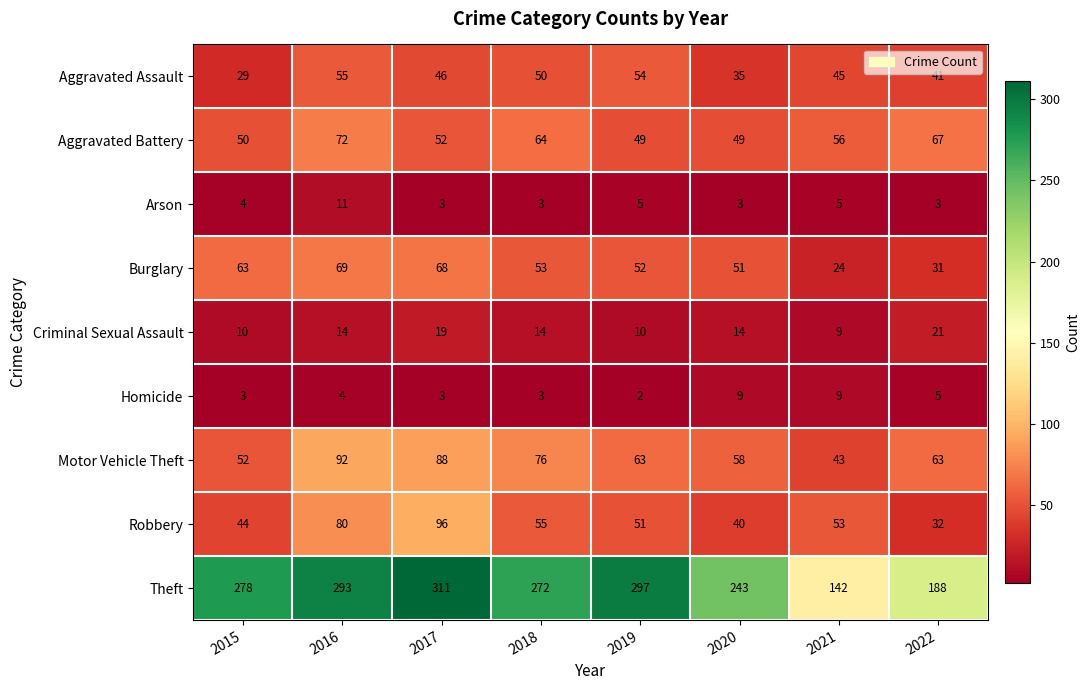

What is the average value of the Motor Vehicle Theft series?

67